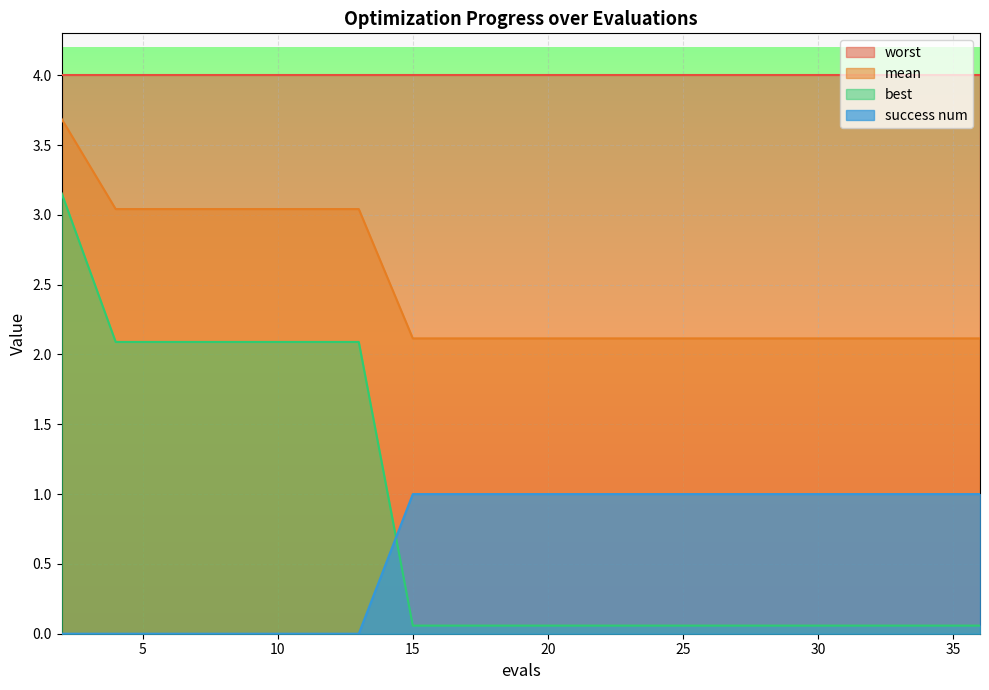

What value does the success num series have at 33?

1.0